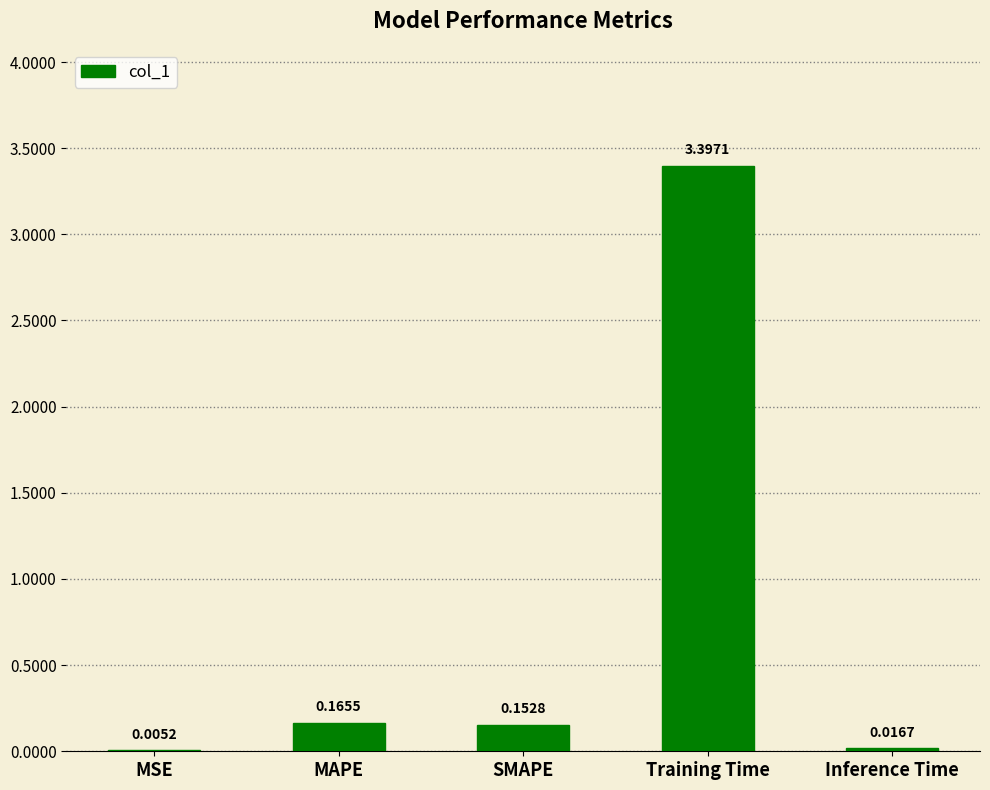

What is the sum of the values at Training Time and Inference Time?

3.4